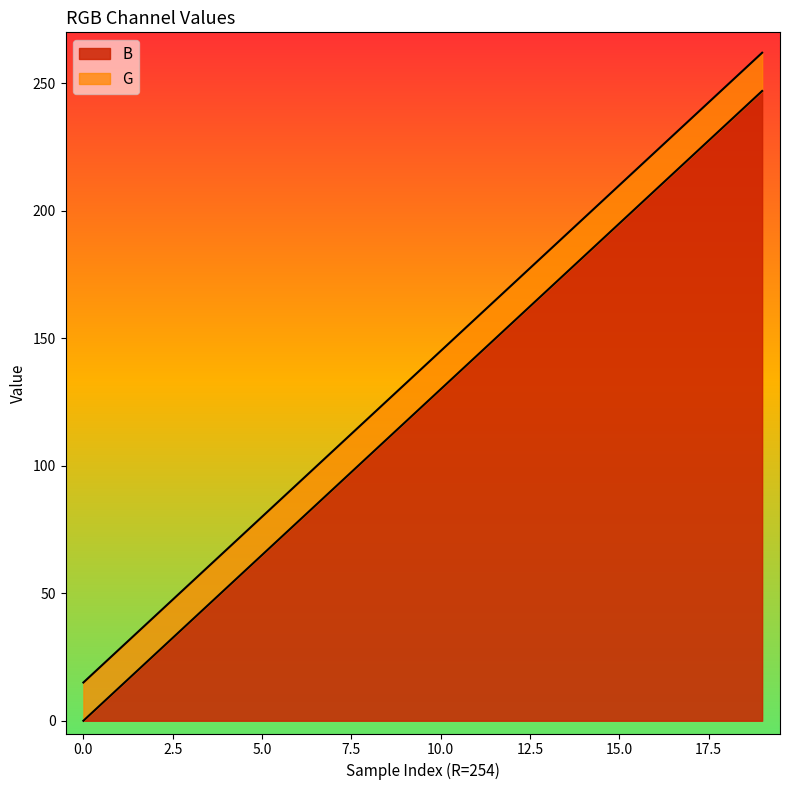

Rank the categories by value from lowest to highest.

0, 1, 2, 3, 4, 5, 6, 7, 8, 9, 10, 11, 12, 13, 14, 15, 16, 17, 18, 19